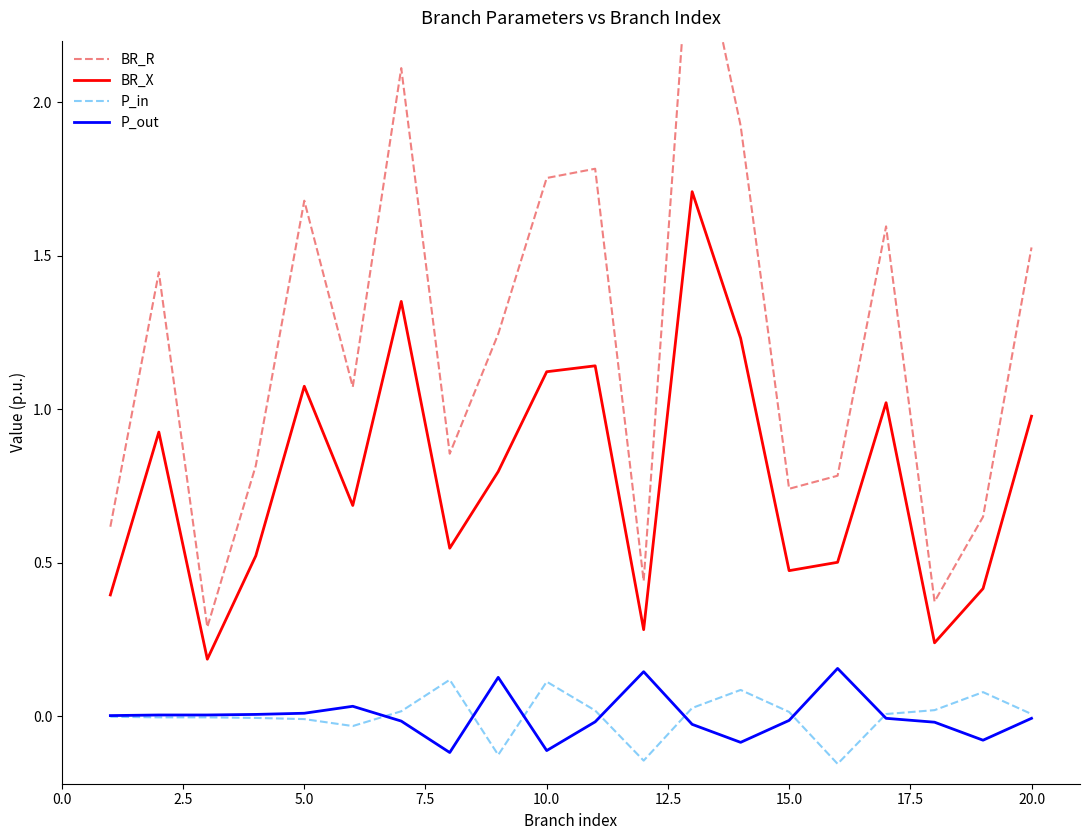

True or false: P_in has a value of 0.0 at 20.0.

True